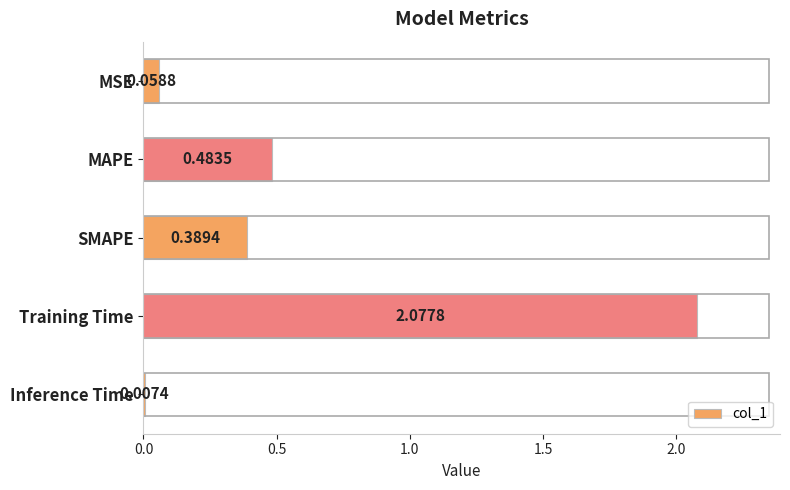

Rank the categories by value from highest to lowest.

Training Time, MAPE, SMAPE, MSE, Inference Time